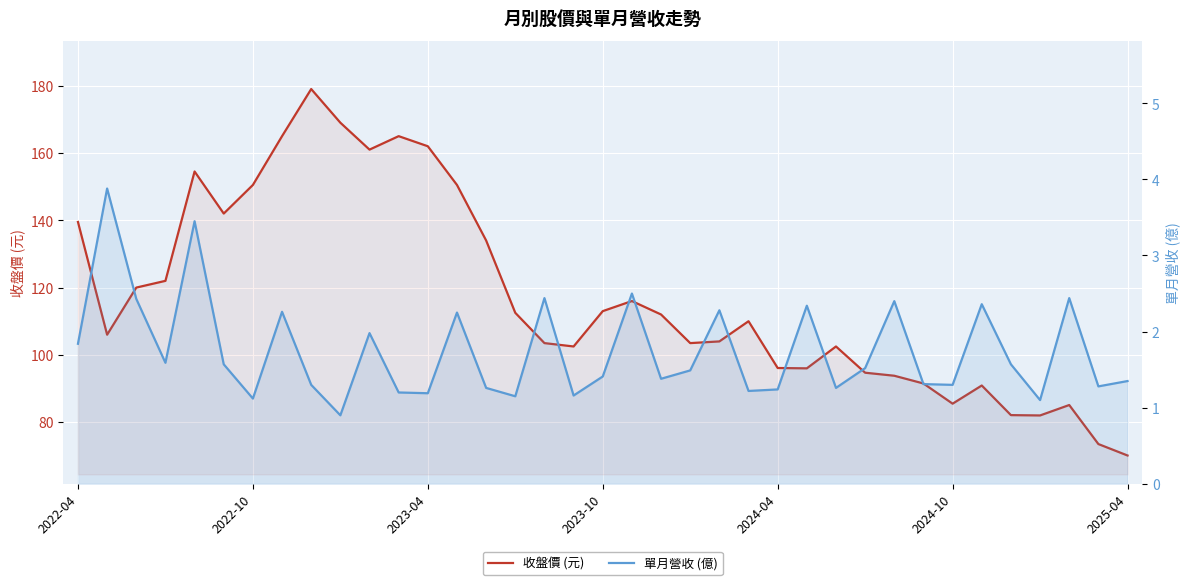

Which series has the largest range (max minus min)?

收盤價 (元)